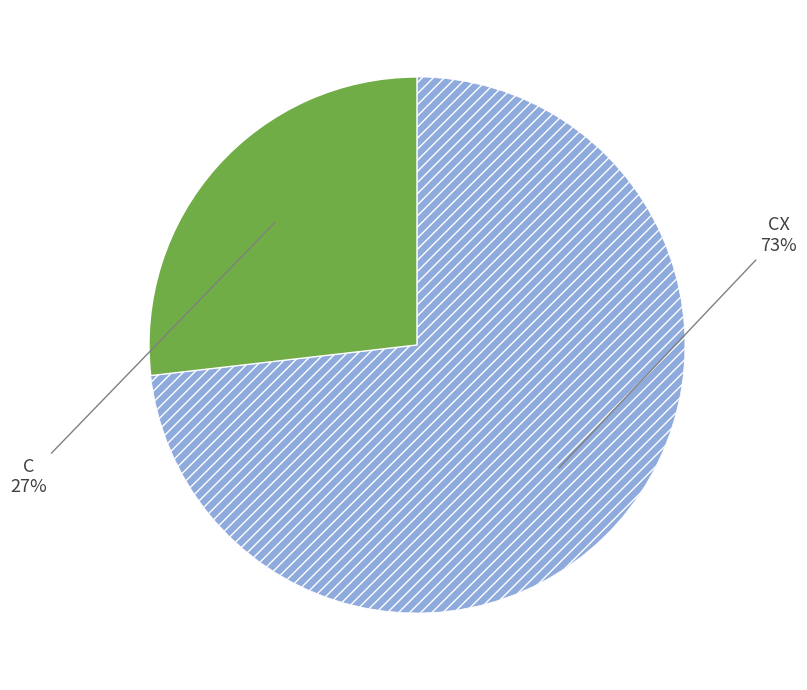

How many slices are in this pie chart?

2